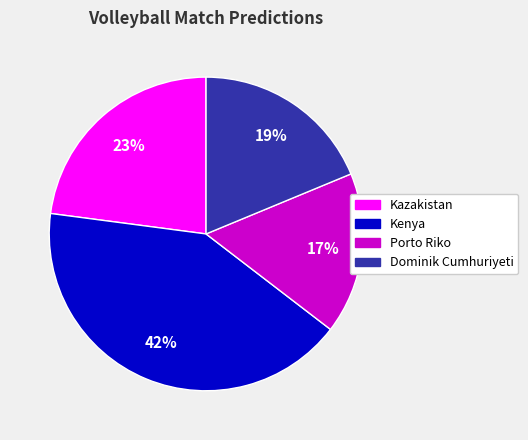

Does any single category account for the majority?

No